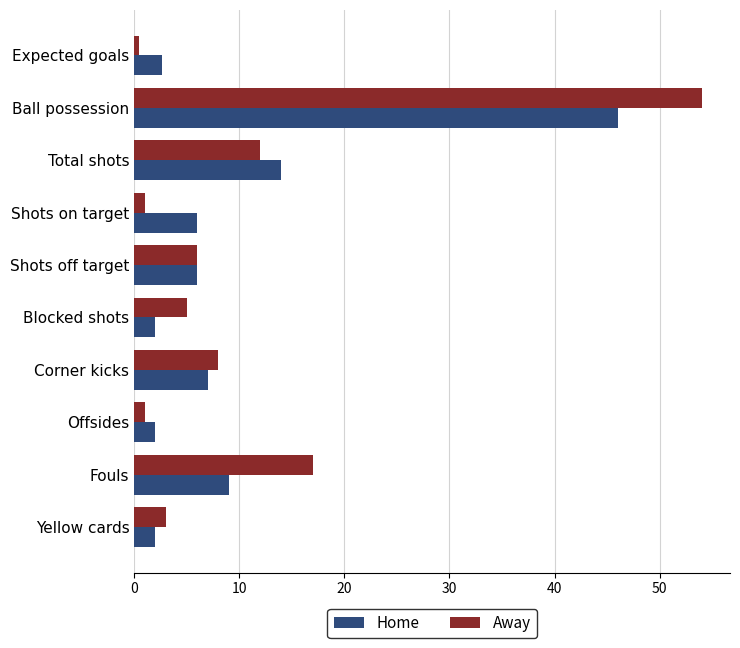

At how many categories does at least one series exceed 18?

1